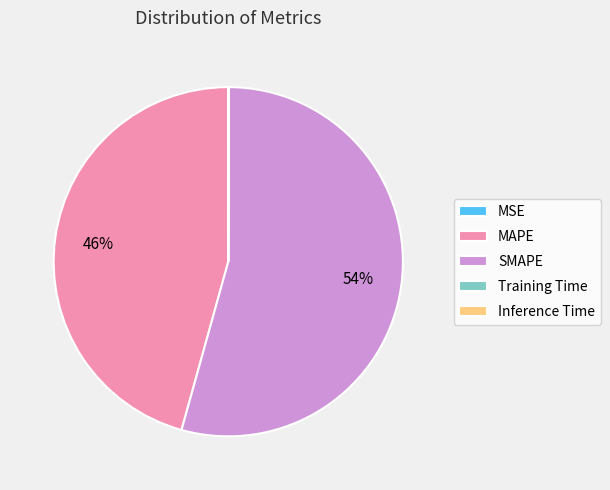

Which slice is the largest?

SMAPE